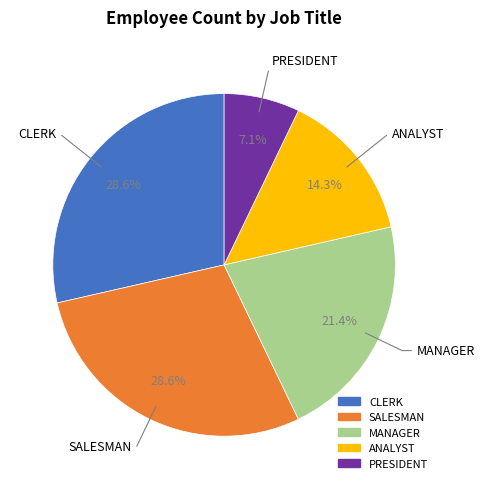

Approximately how many times larger is the value at ANALYST compared to CLERK?

0.5